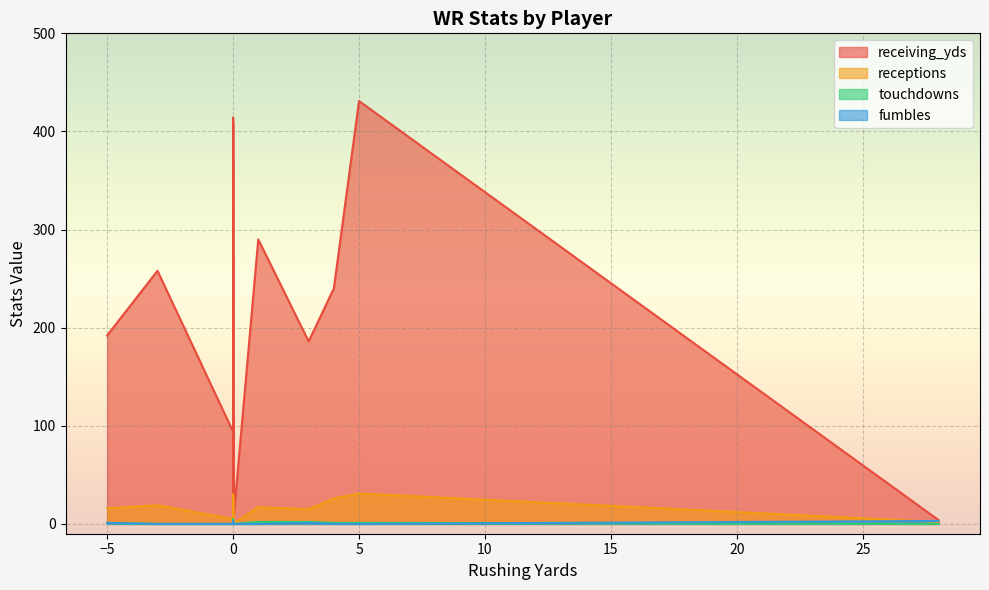

Does the chart display data point markers on the line(s)?

No